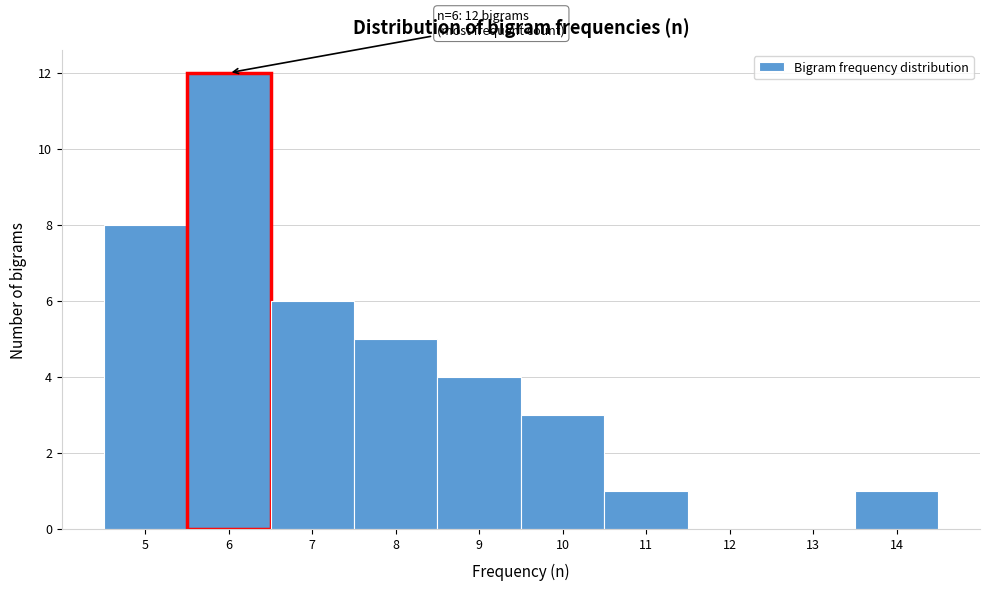

Which range on the x-axis has the tallest bar?

5.5 to 6.5